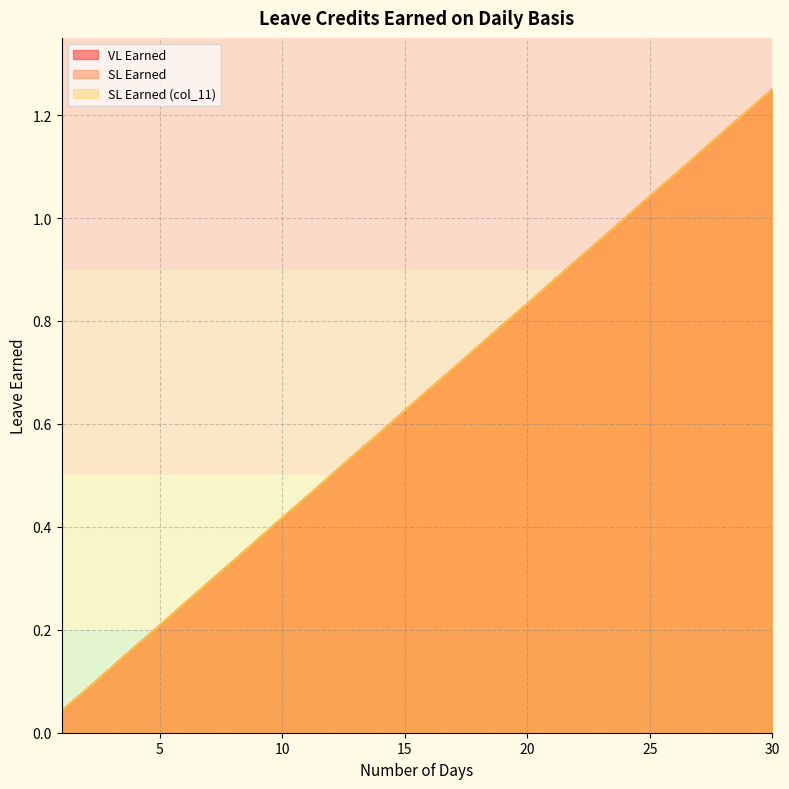

Reading left to right, what are all the values shown in this chart?

VL Earned: 0.0	0.1	0.1	0.2	0.2	0.2	0.3	0.3	0.4	0.4	0.5	0.5	0.5	0.6	0.6	0.7	0.7	0.8	0.8	0.8	0.9	0.9	1.0	1.0	1.0	1.1	1.1	1.2	1.2	1.2
SL Earned: 0.0	0.1	0.1	0.2	0.2	0.2	0.3	0.3	0.4	0.4	0.5	0.5	0.5	0.6	0.6	0.7	0.7	0.8	0.8	0.8	0.9	0.9	1.0	1.0	1.0	1.1	1.1	1.2	1.2	1.2
SL Earned (col_11): 0.0	0.1	0.1	0.2	0.2	0.2	0.3	0.3	0.4	0.4	0.5	0.5	0.5	0.6	0.6	0.7	0.7	0.8	0.8	0.8	0.9	0.9	1.0	1.0	1.0	1.1	1.1	1.2	1.2	1.2